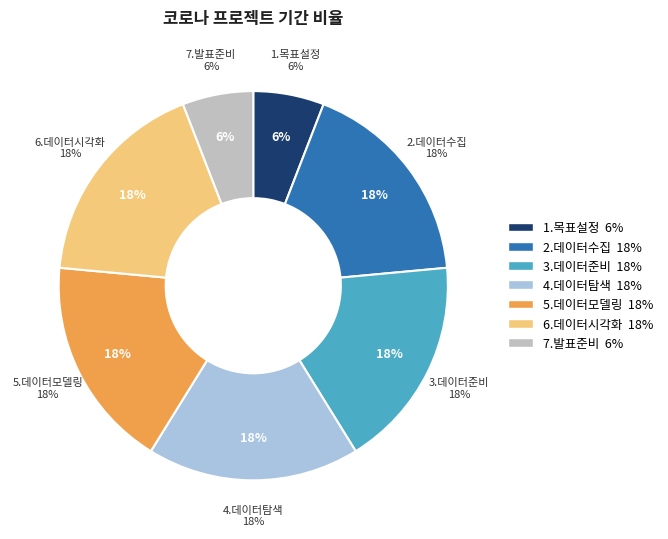

Is there any slice that represents more than half of the pie?

No